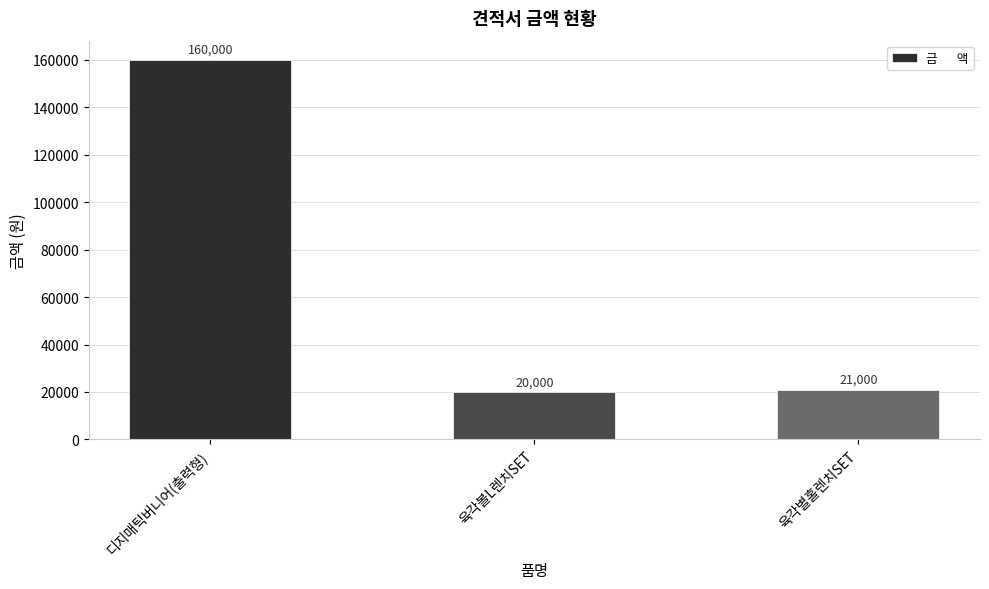

True or false: the data shows 20000 at 육각볼L렌치SET.

True